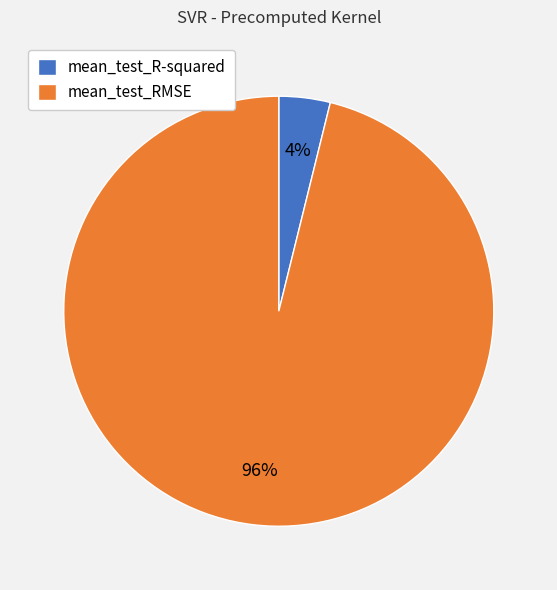

To the nearest percent, what percentage of the pie is mean_test_RMSE?

96%